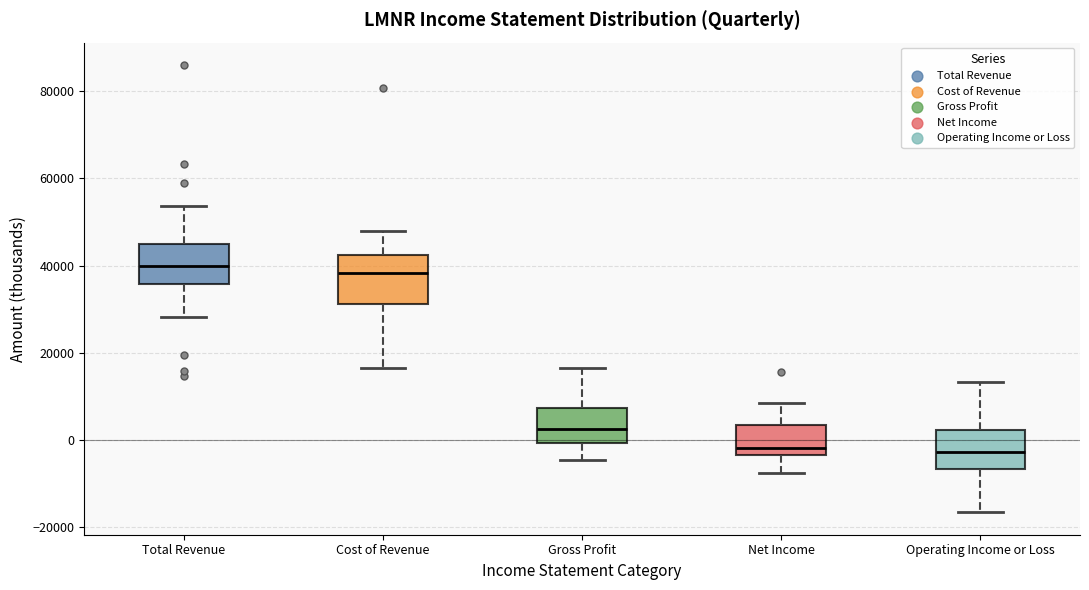

Which box is the tallest, from its lower edge to its upper edge?

Cost of Revenue